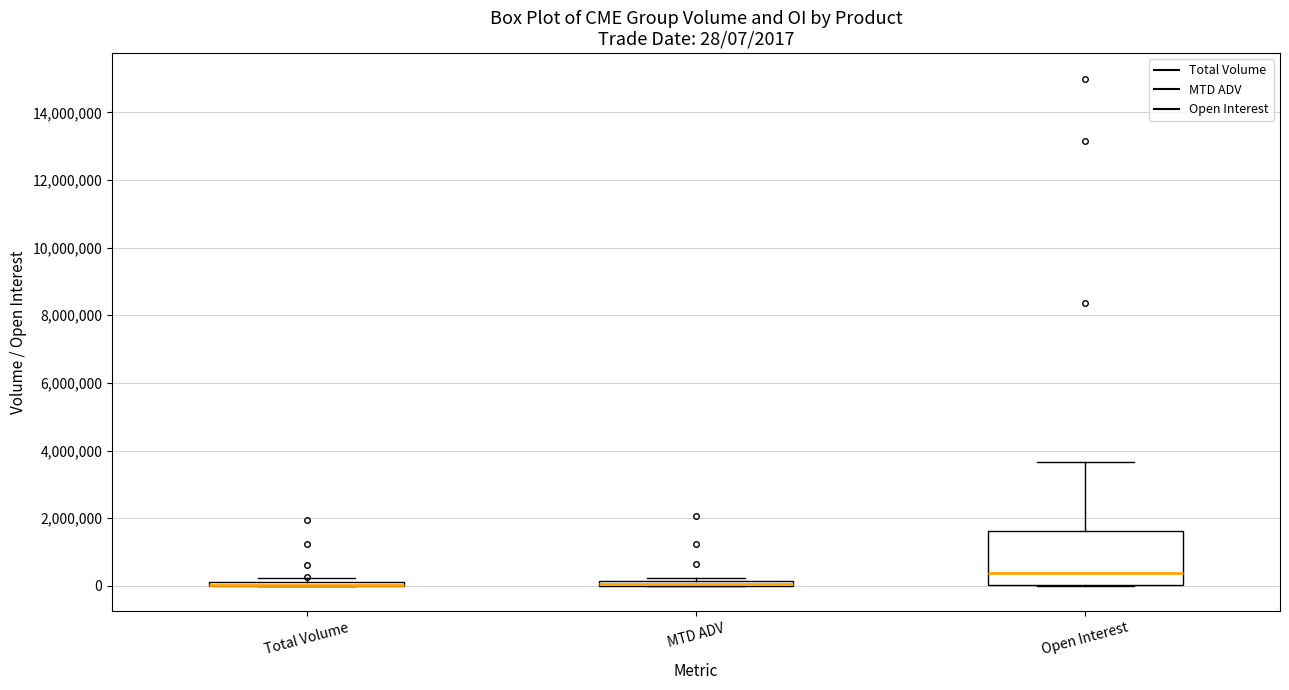

Comparing the boxes themselves (not the whiskers), which one is the tallest?

Open Interest